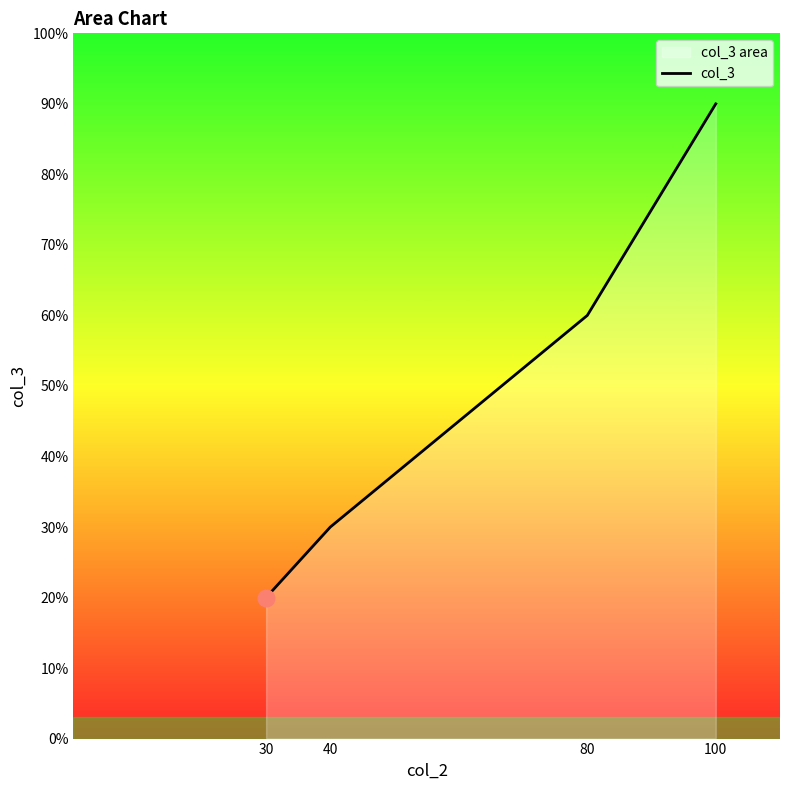

How many data points are above 60?

1